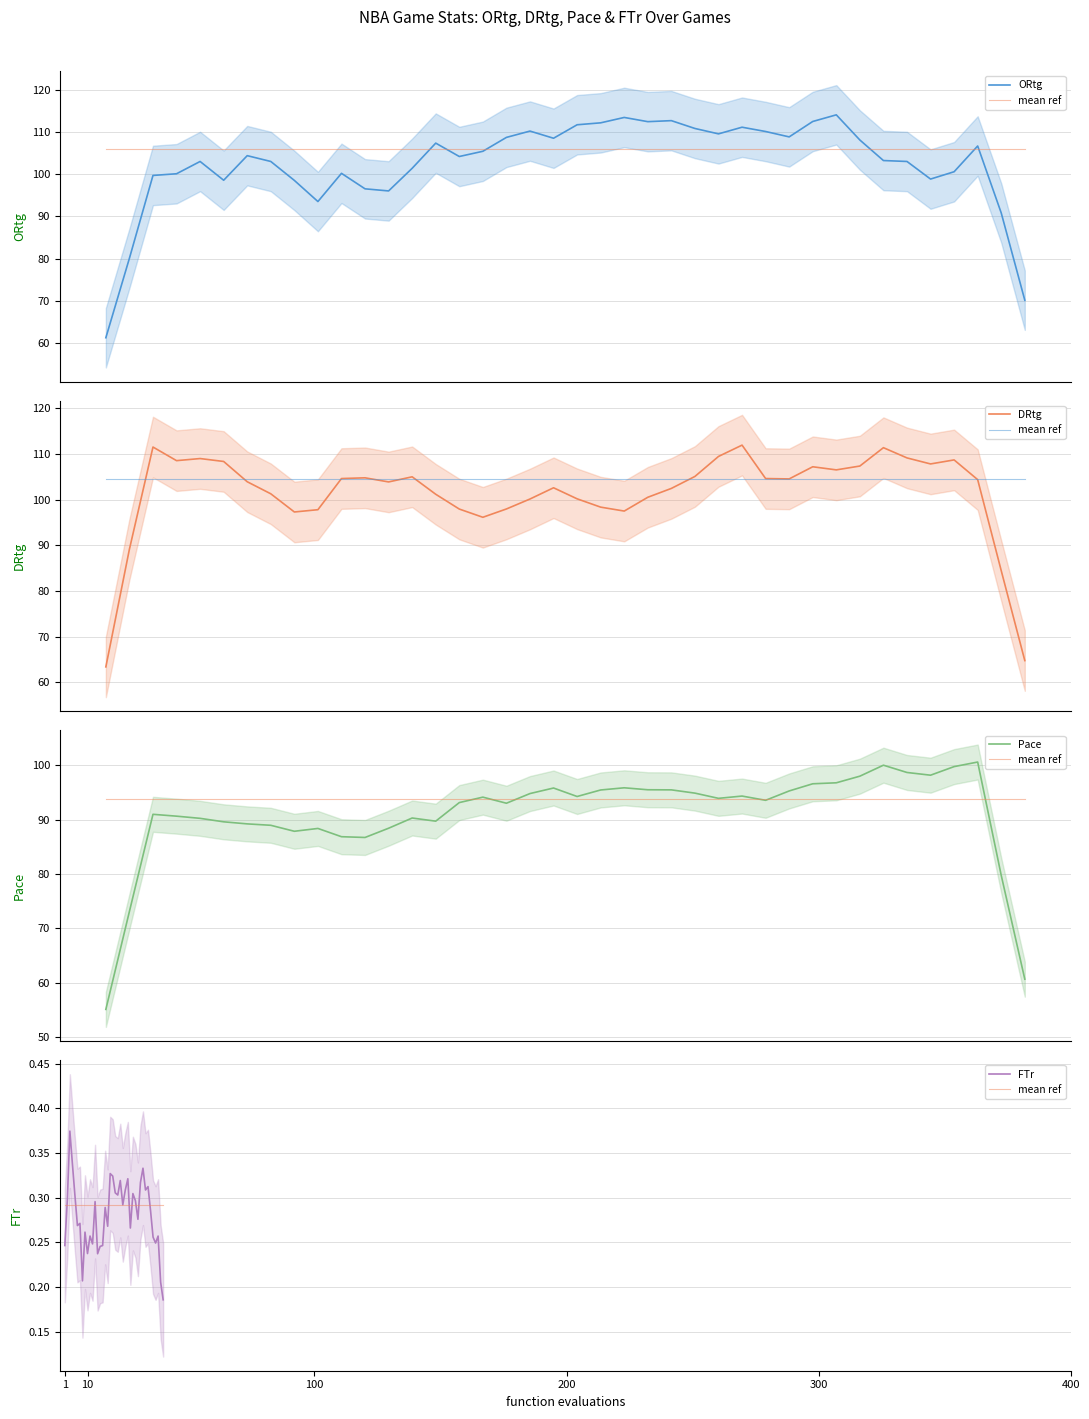

True or false: DRtg has more than 2 interior local peaks.

True